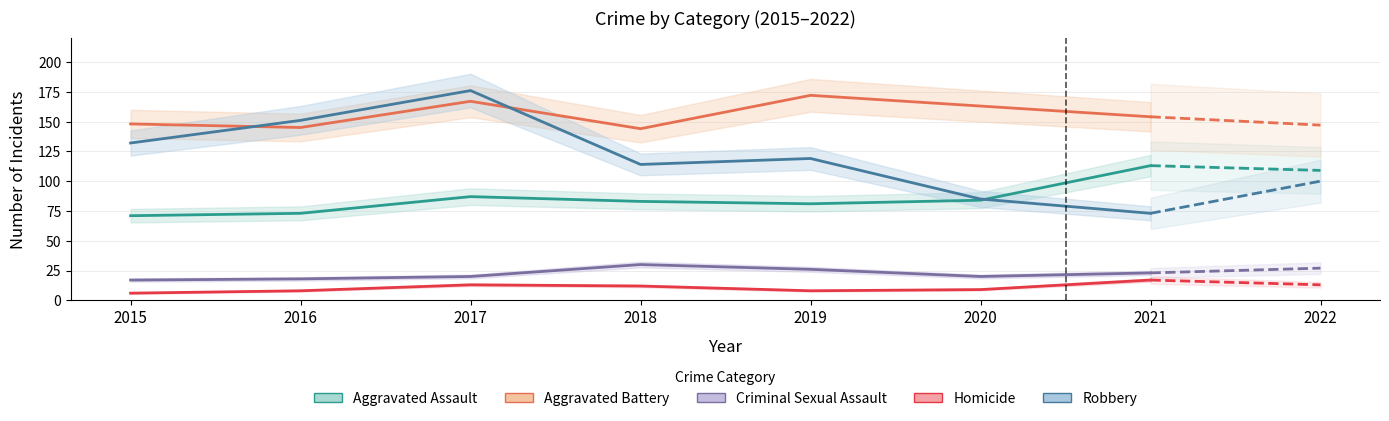

At which label does Aggravated Assault first exceed 83?

2017